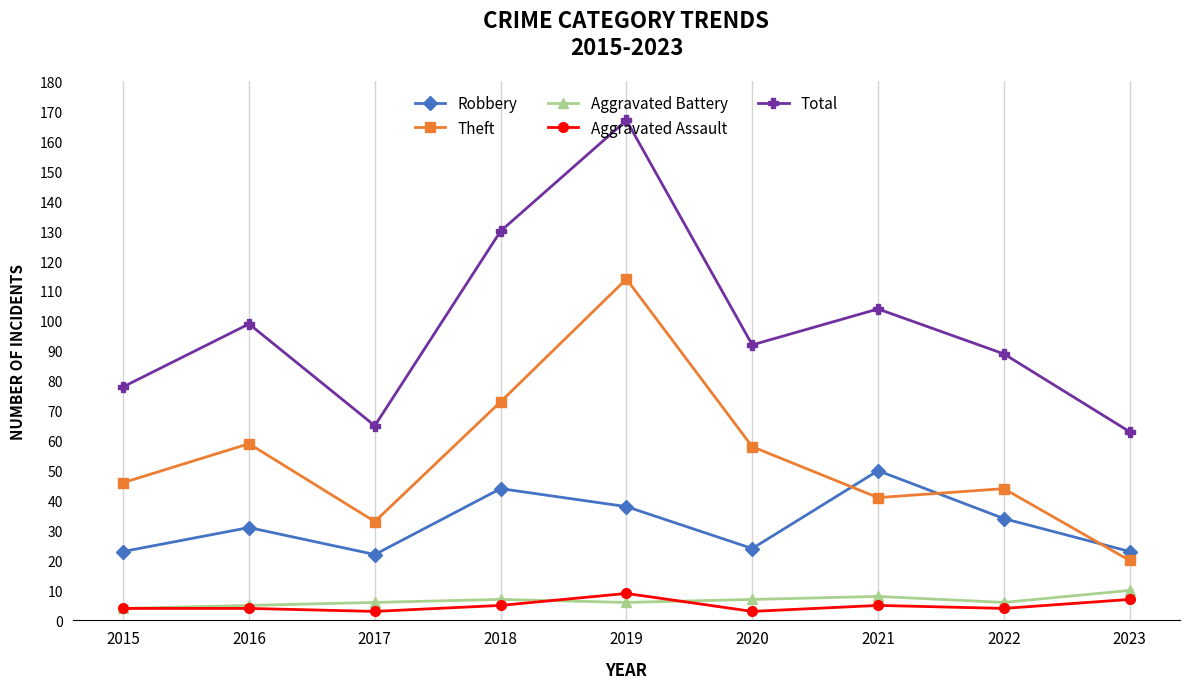

True or false: Aggravated Assault and Theft cross at least once.

False